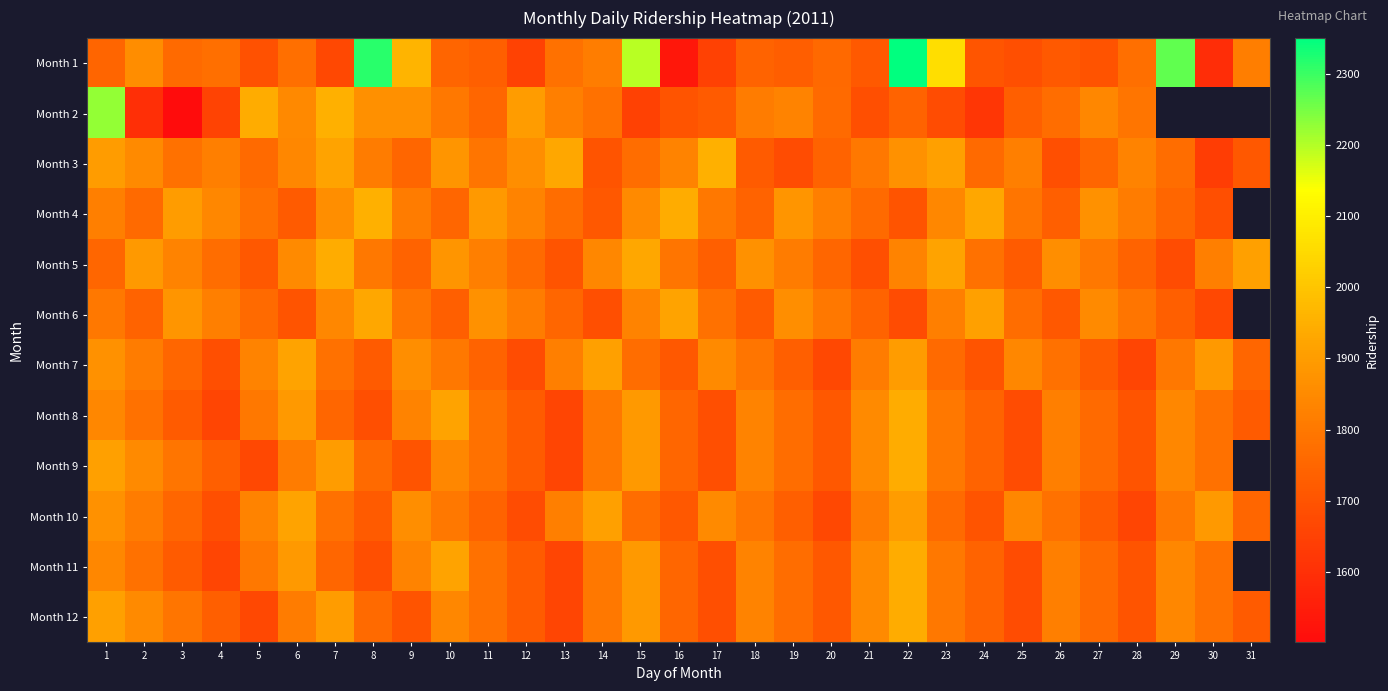

What is the average value of the row_6 series?

1784.2